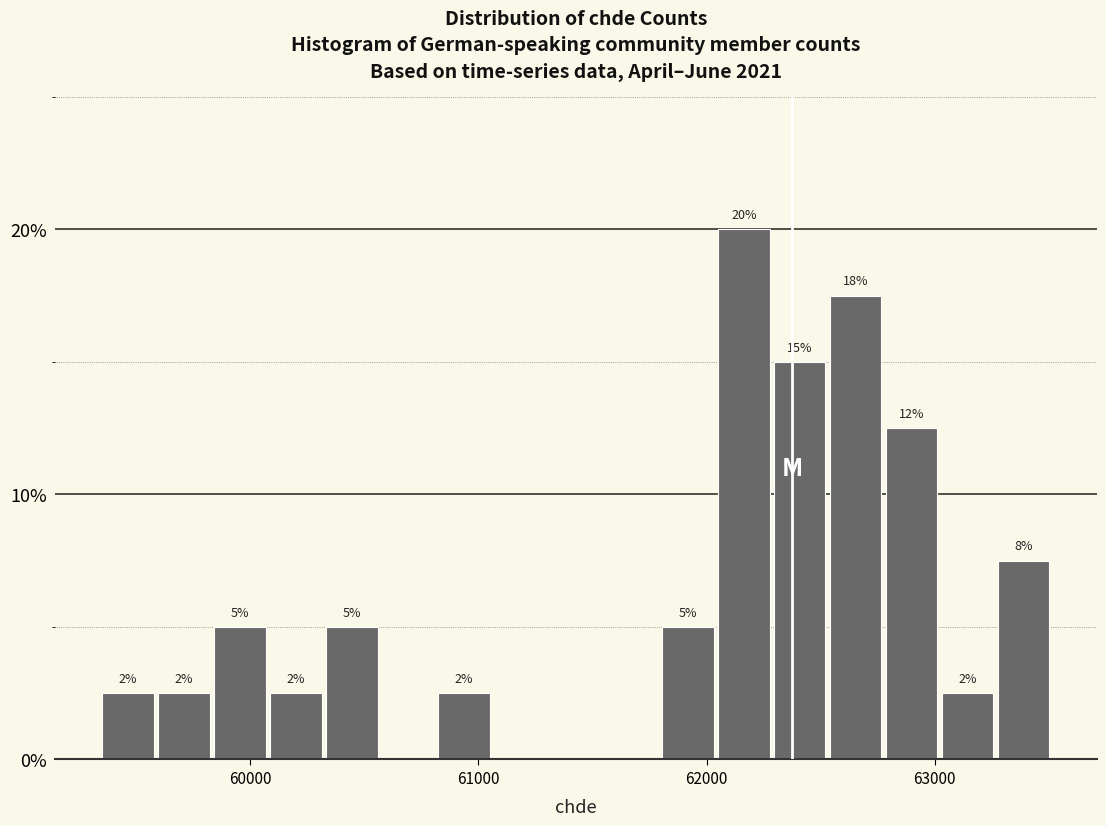

Read against the x-axis, roughly where is the centre of the tallest bar?

62200